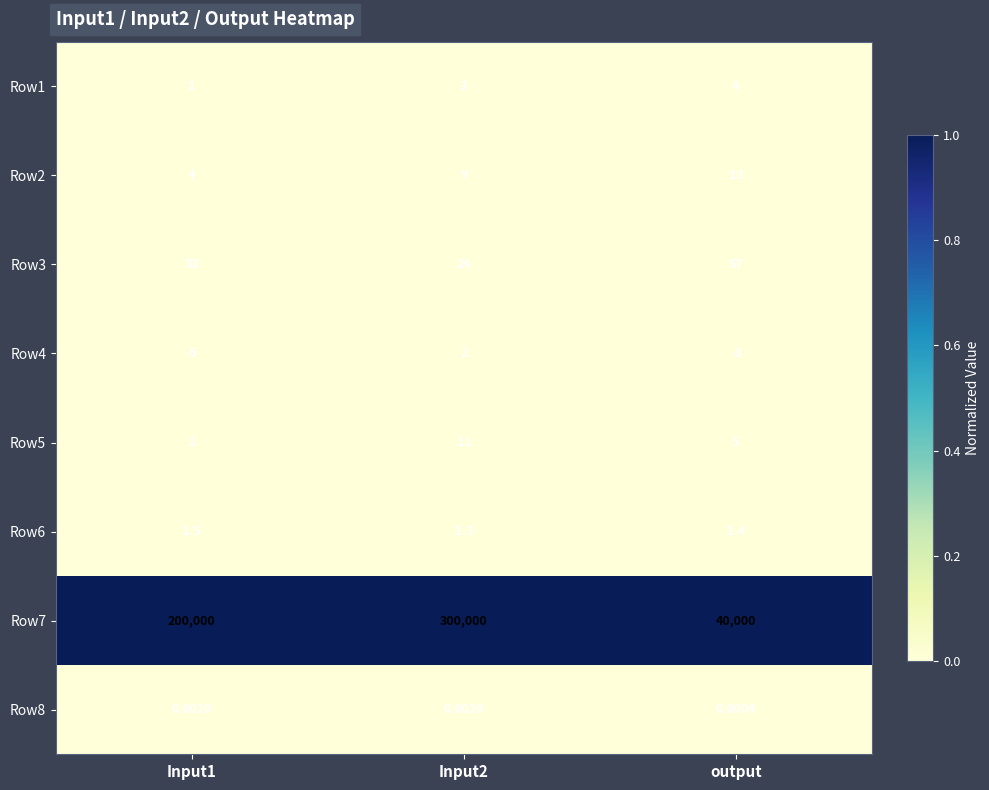

Rank the series by their maximum value, from lowest to highest.

Row8, Row6, Row4, Row1, Row5, Row2, Row3, Row7